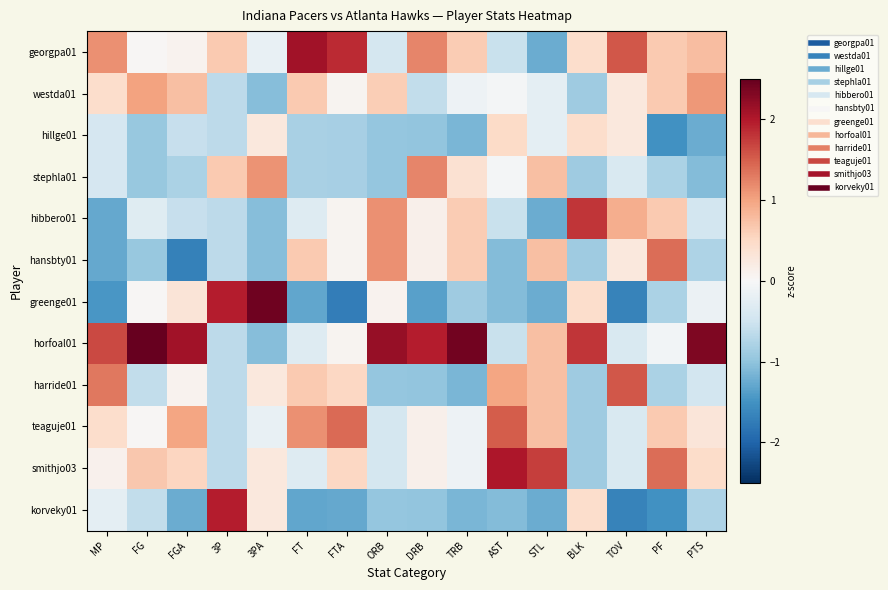

Which series has the largest total across all categories?

horfoal01